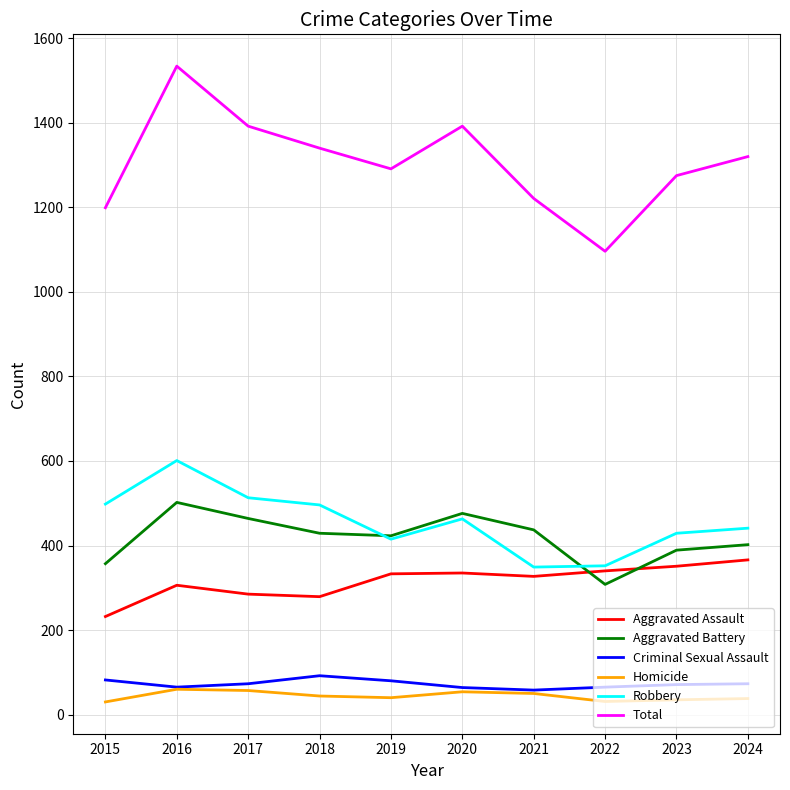

At which category is the sum across all series the highest?

2016